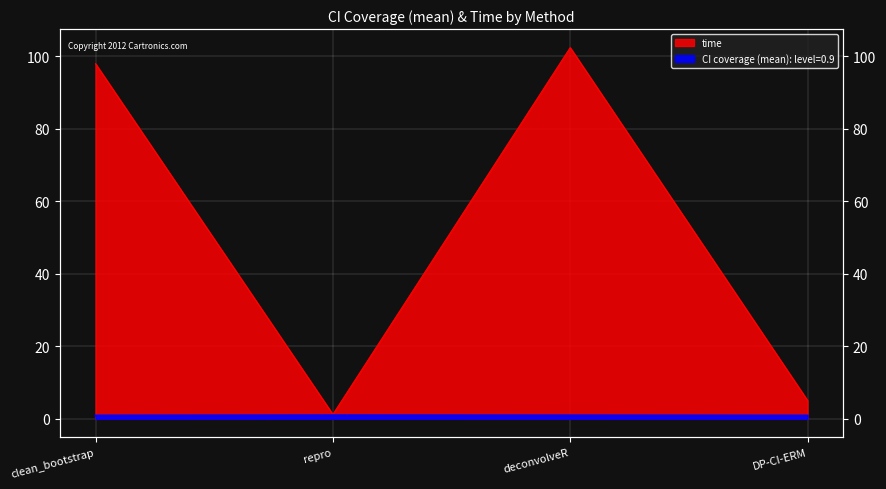

Reading left to right, list all the values displayed in this chart.

CI coverage (mean): level=0.9: clean_bootstrap=0.9	repro=1.0	deconvolveR=0.9	DP-CI-ERM=0.9
time: clean_bootstrap=98.0	repro=1.2	deconvolveR=102.4	DP-CI-ERM=5.1